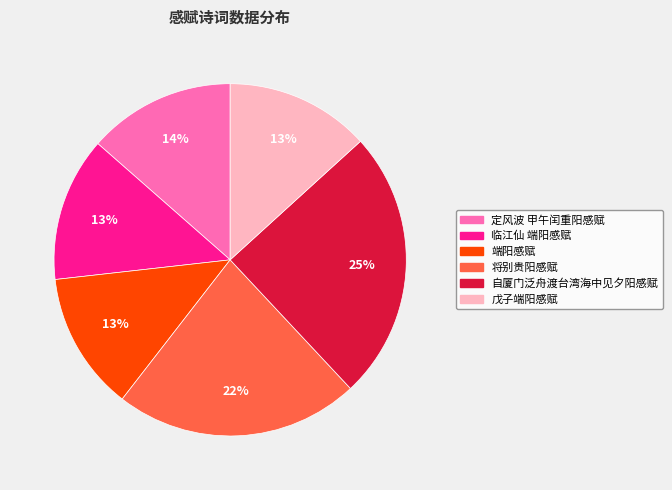

Combined, do 定风波 甲午闰重阳感赋 and 戊子端阳感赋 account for over 50%?

No